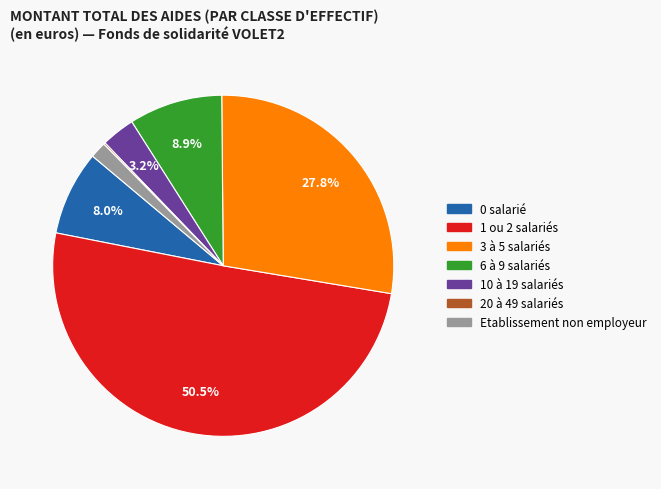

What is the largest slice in the pie chart?

1 ou 2 salariés